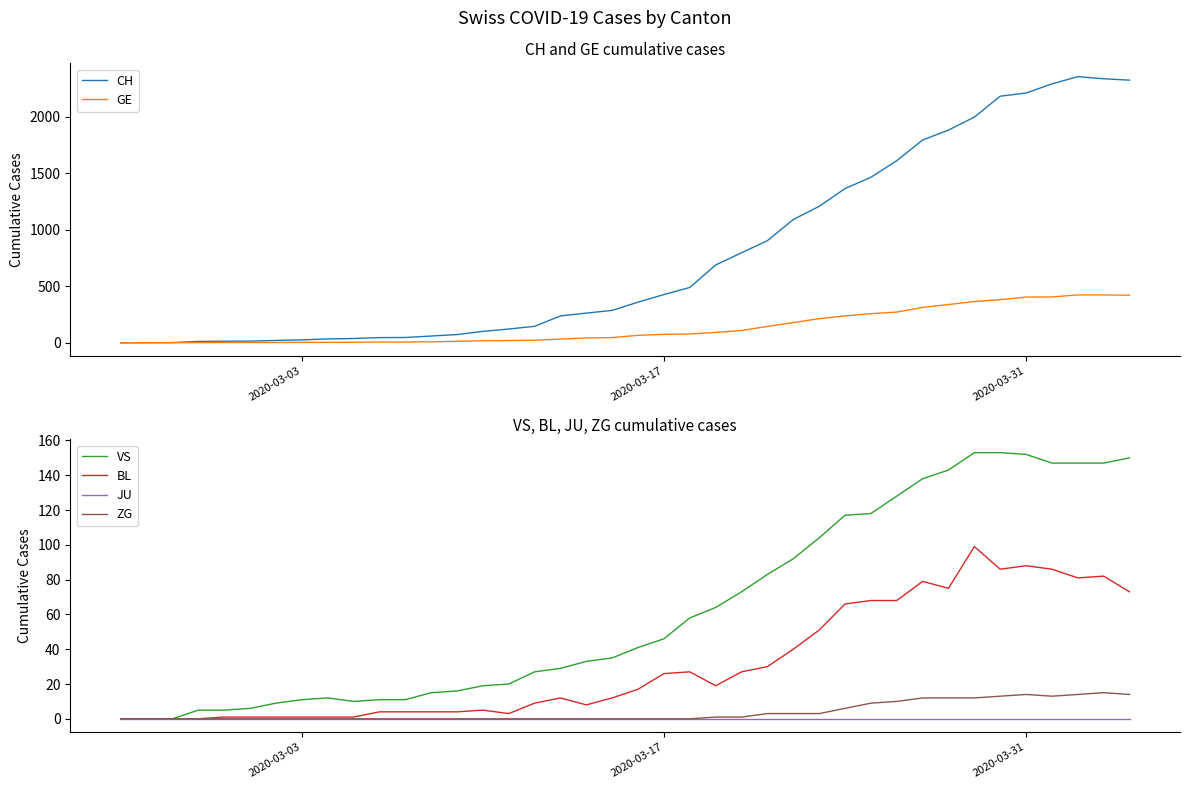

How many lines are shown in the chart?

6